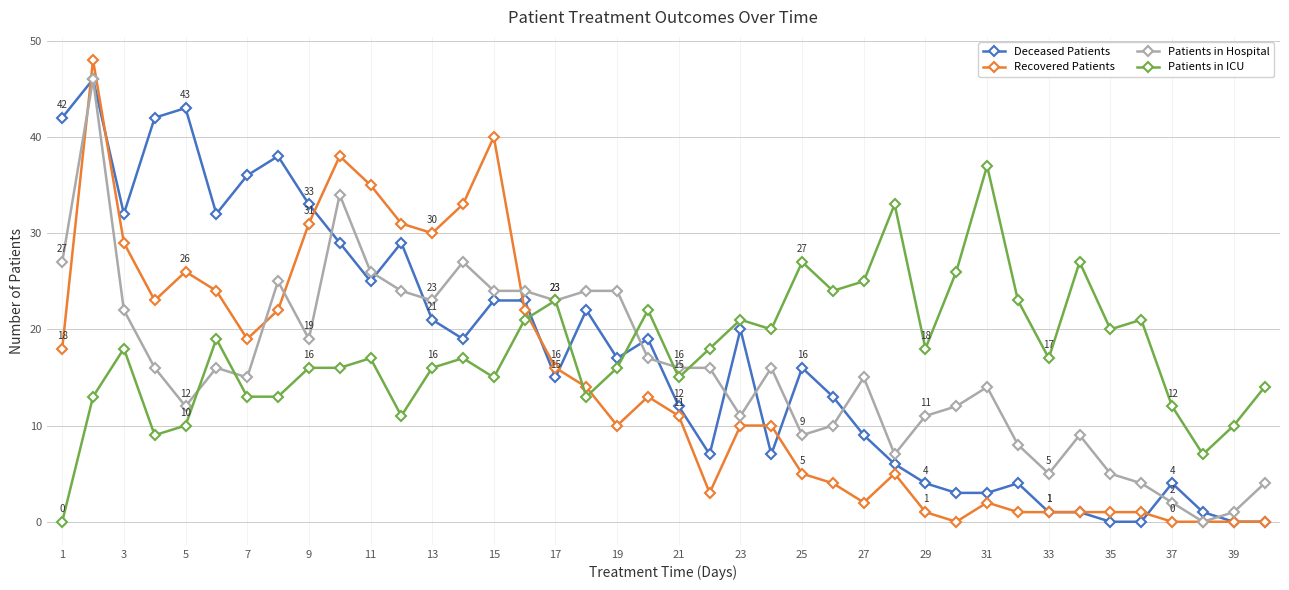

What is the maximum value shown in the chart?

48